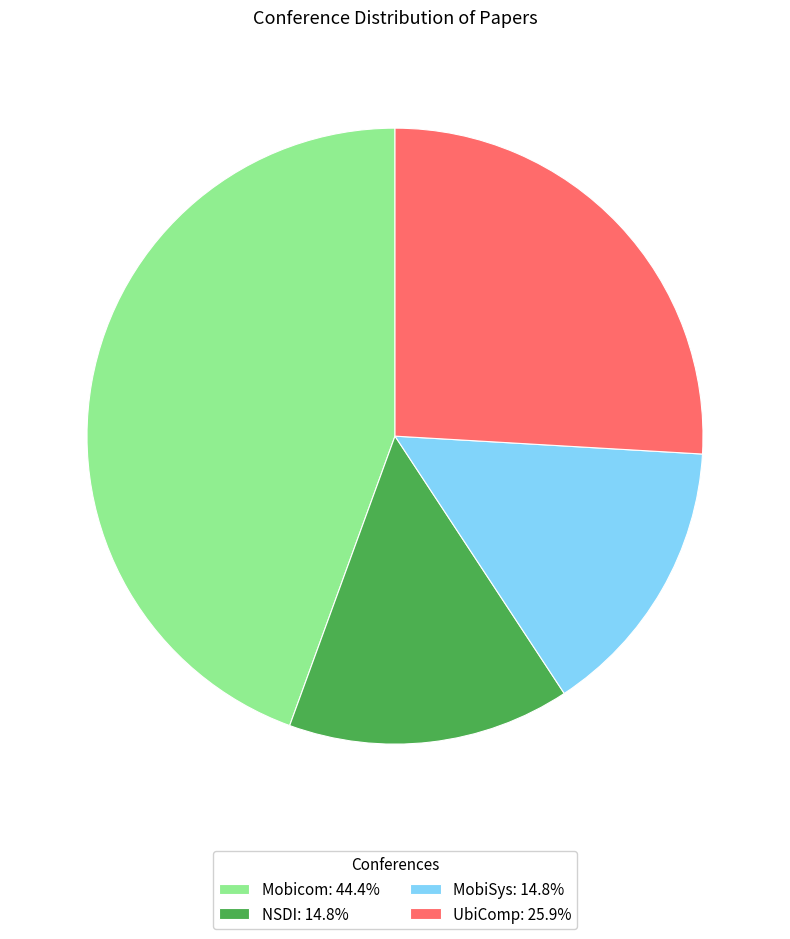

How many slices are in this pie chart?

4